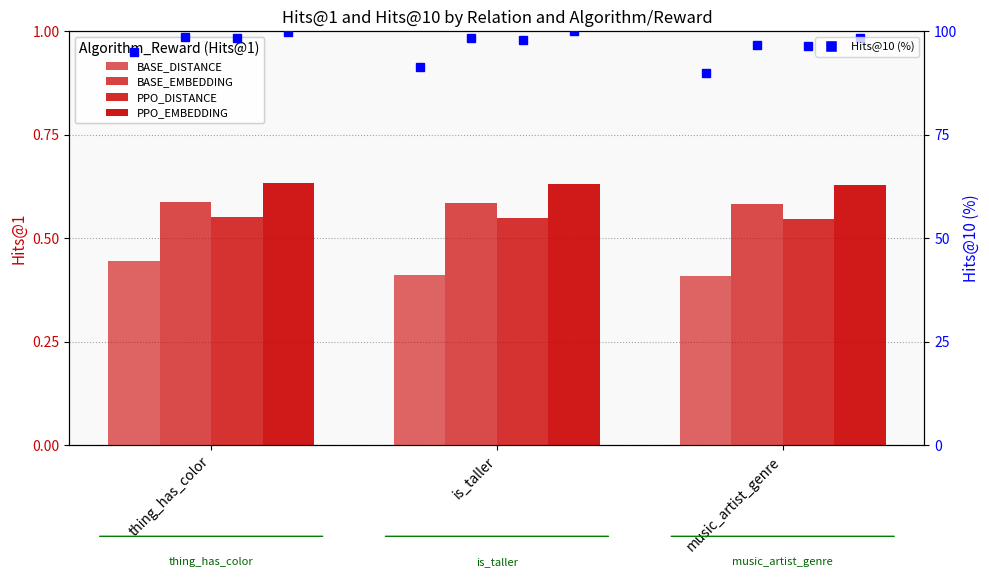

Which has a higher value, thing_has_color or music_artist_genre?

thing_has_color